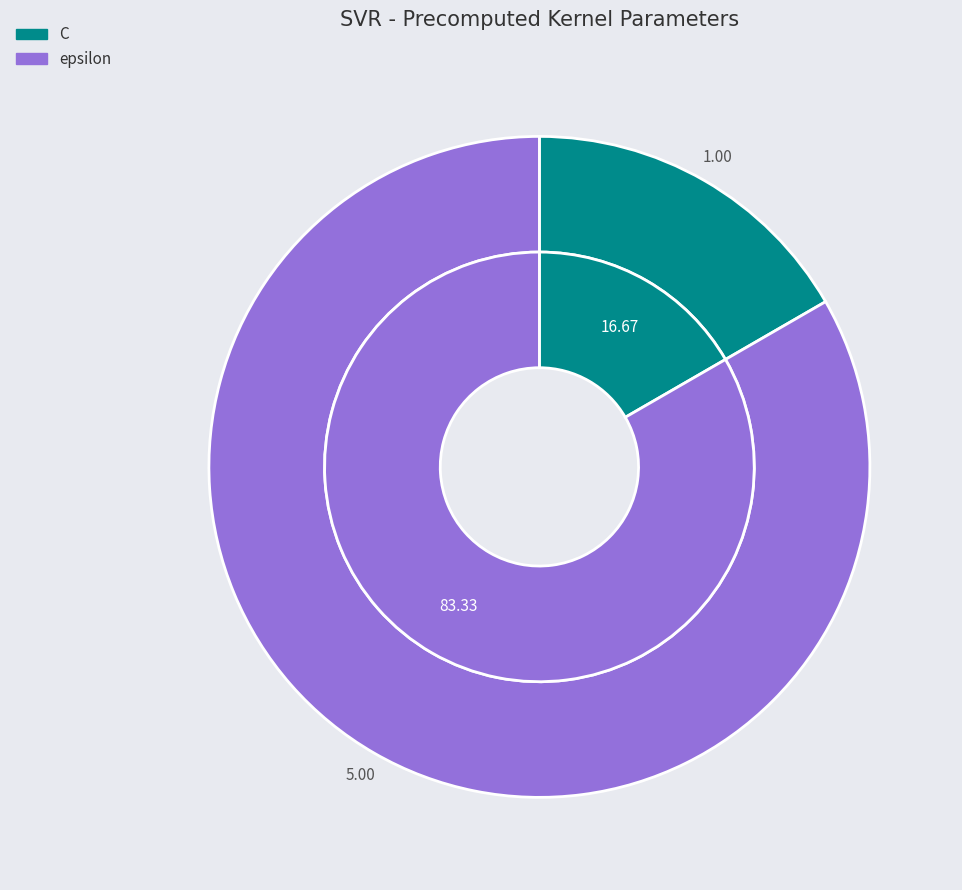

Is it true that epsilon is 94% of the pie?

False